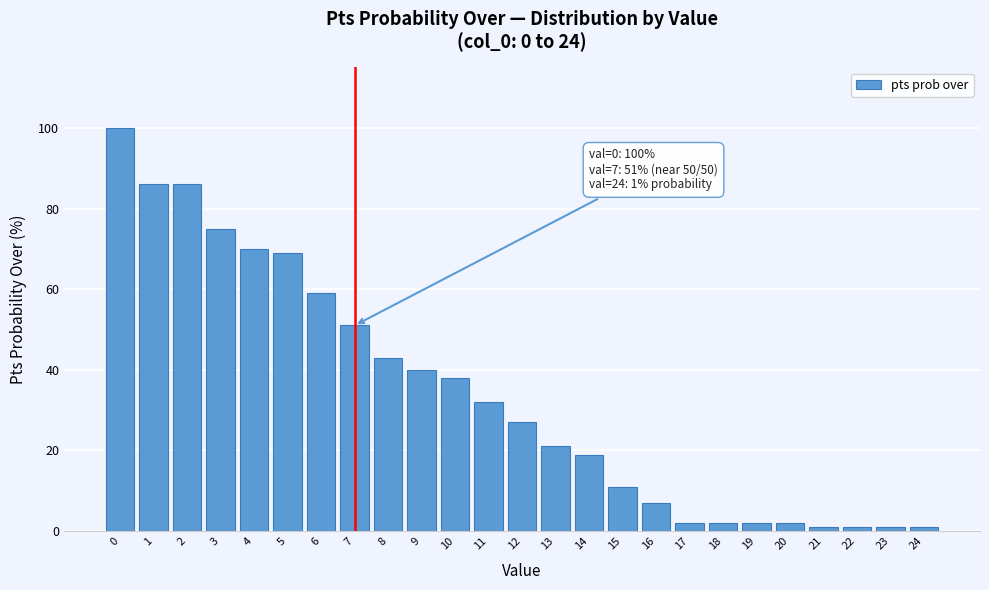

Reading left to right, what are all the values shown in this chart?

0=100	1=86	2=86	3=75	4=70	5=69	6=59	7=51	8=43	9=40	10=38	11=32	12=27	13=21	14=19	15=11	16=7	17=2	18=2	19=2	20=2	21=1	22=1	23=1	24=1